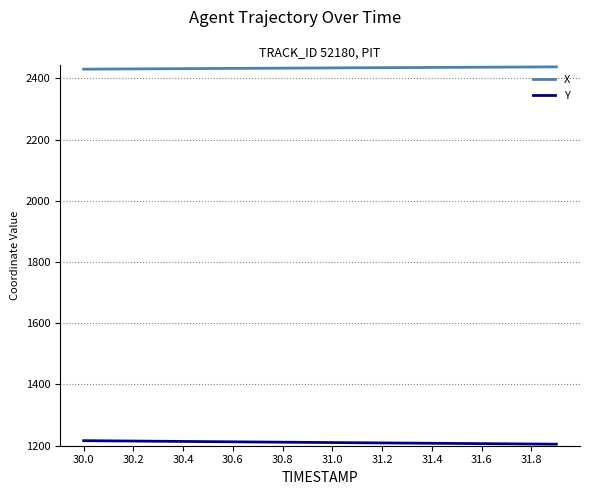

What is the maximum value shown in the chart?

2437.6